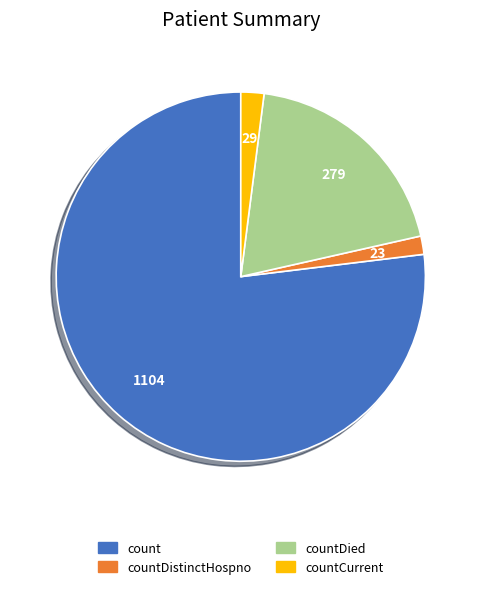

Is there a majority slice in this chart?

Yes